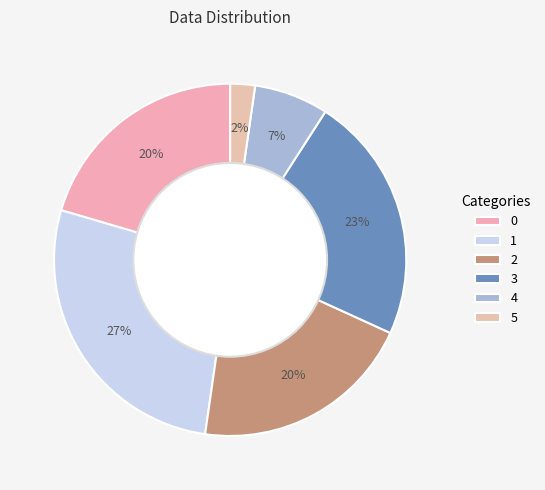

Which category has the biggest portion of the pie?

1